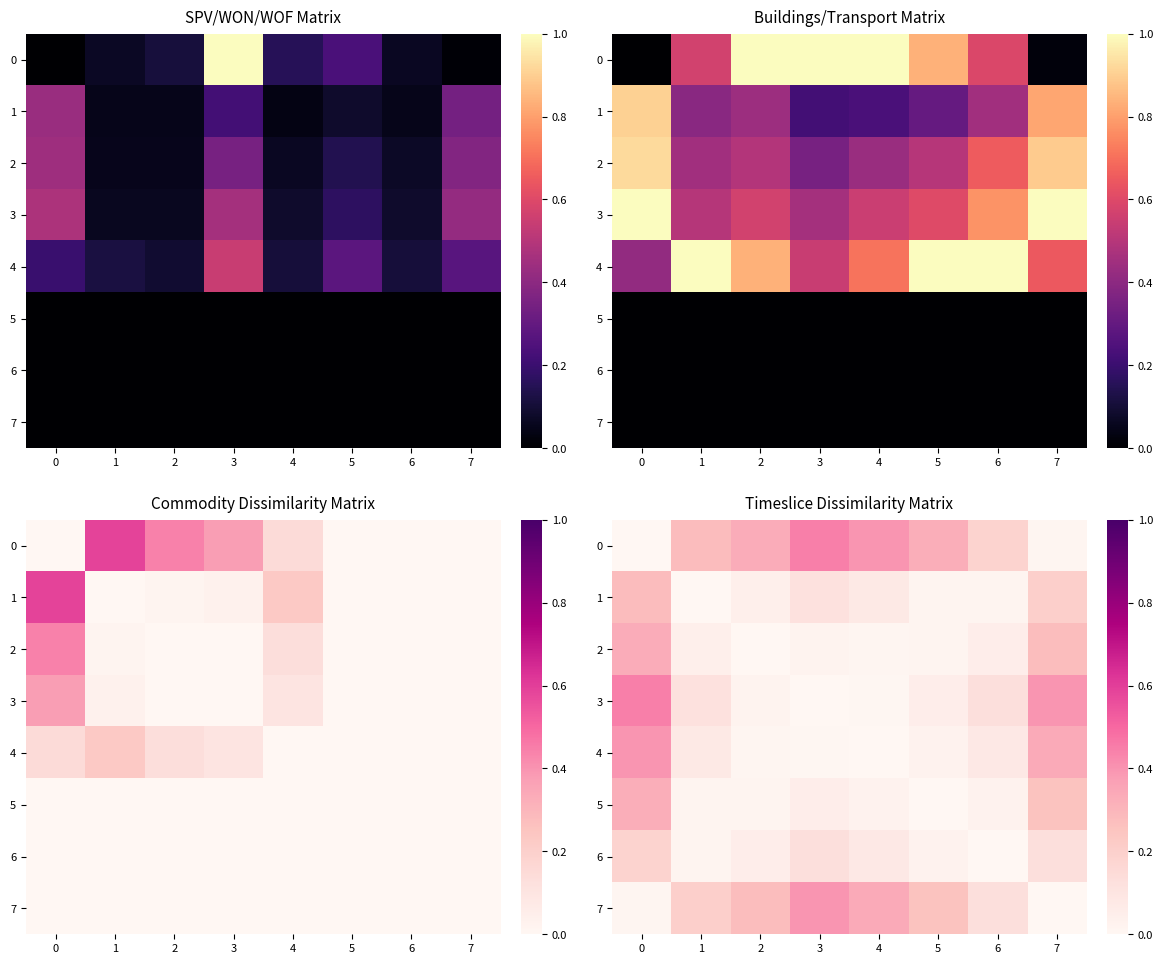

How many values in 2 are above zero?

7